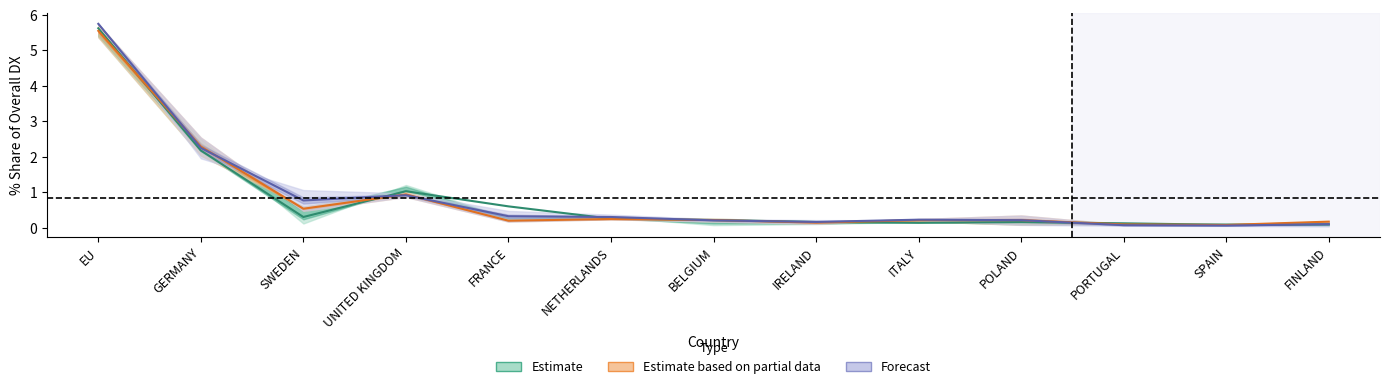

List the labels in order of 201806_% Share value, largest first.

EU, GERMANY, UNITED KINGDOM, SWEDEN, FRANCE, NETHERLANDS, ITALY, POLAND, BELGIUM, IRELAND, FINLAND, PORTUGAL, SPAIN